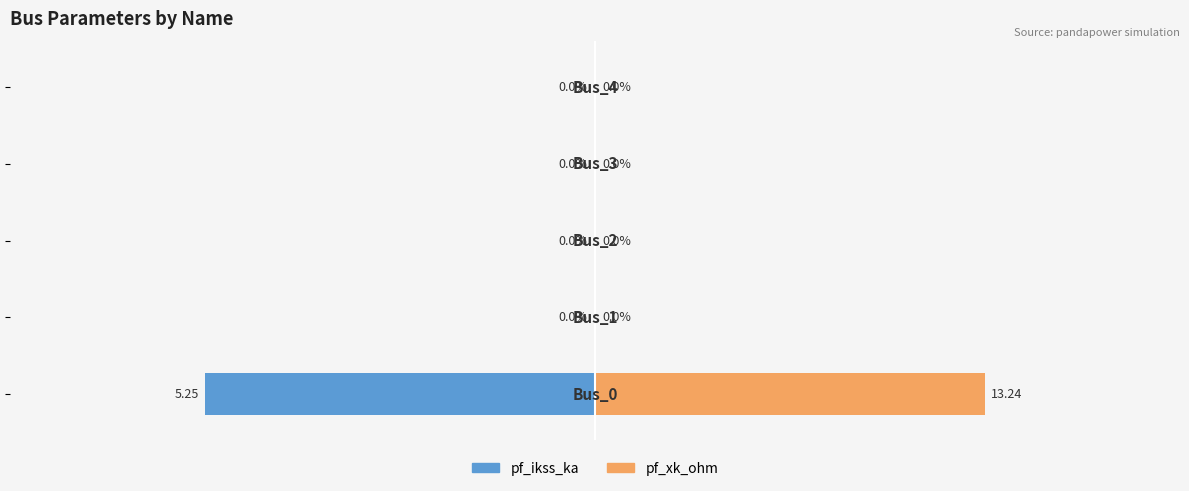

At how many categories does at least one series exceed 7?

1